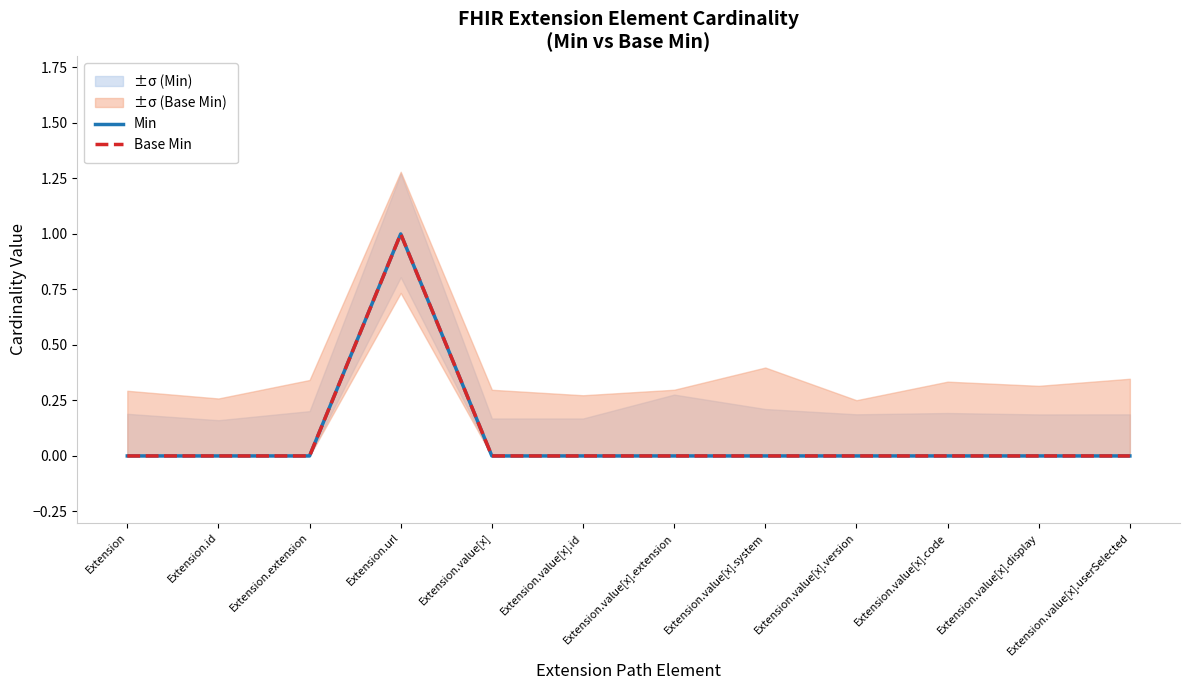

Where is Base Min nearest to the value 0?

Extension